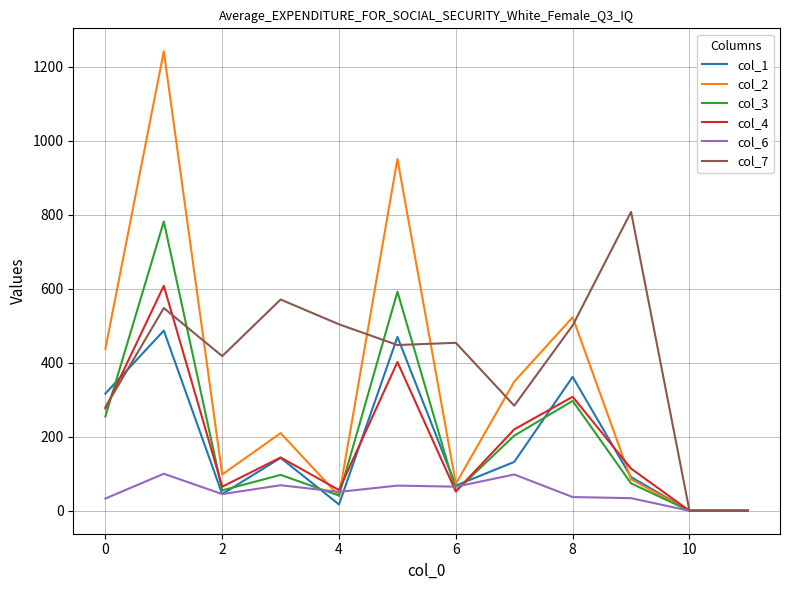

Which series has the largest range (max minus min)?

col_2